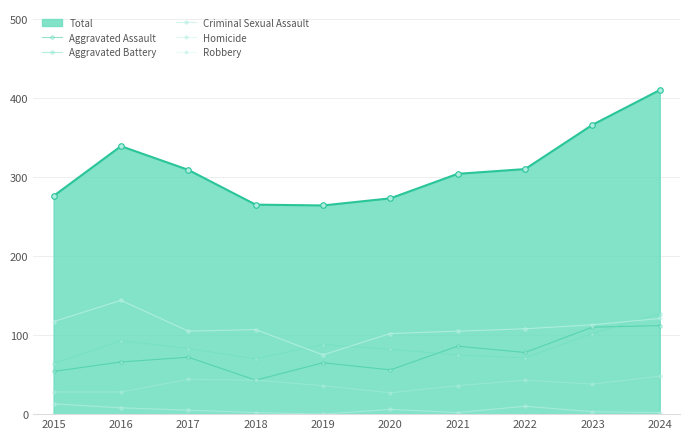

How many lines are shown in the chart?

6